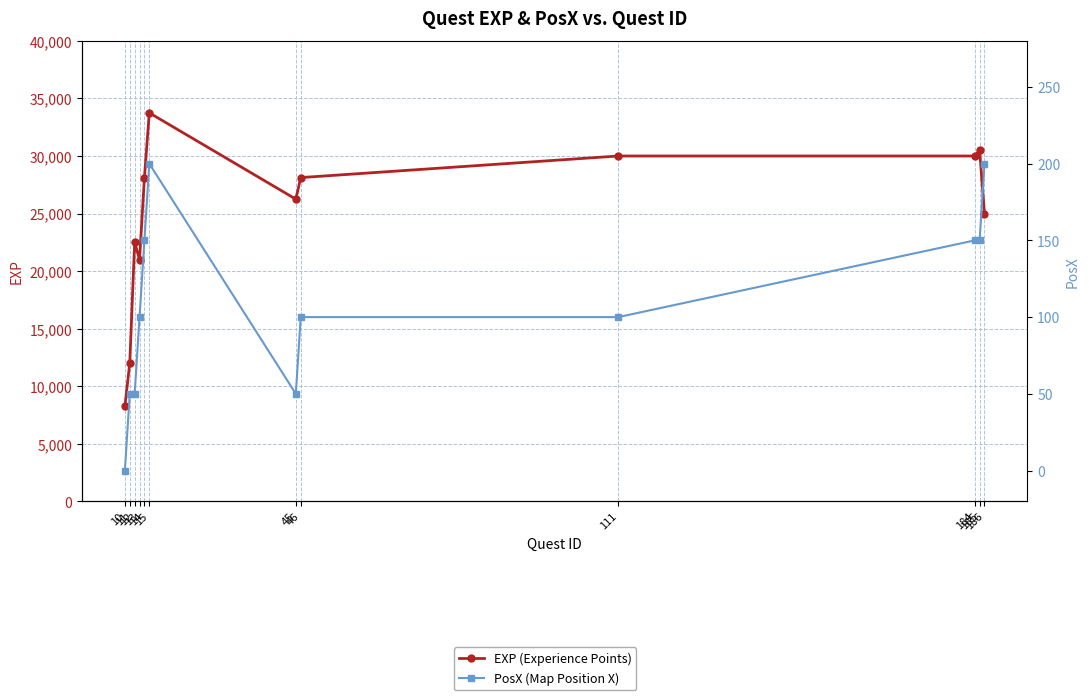

How many data points in EXP (Experience Points) are above 28125?

4